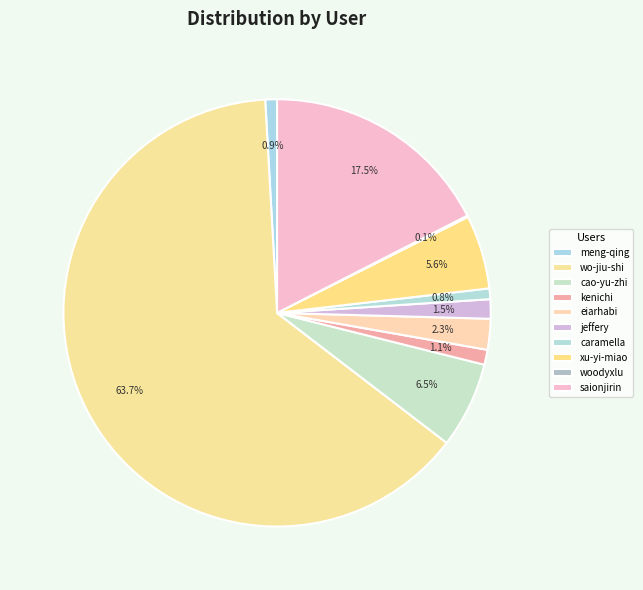

Rank the categories by value from highest to lowest.

wo-jiu-shi-38hao-ben-ren, saionjirin, cao-yu-zhi-416, xu-yi-miao-5, eiarhabi, jefferyyoung, kenichi-nakamura, meng-qing-yu-96, caramellattemetro, woodyxlu